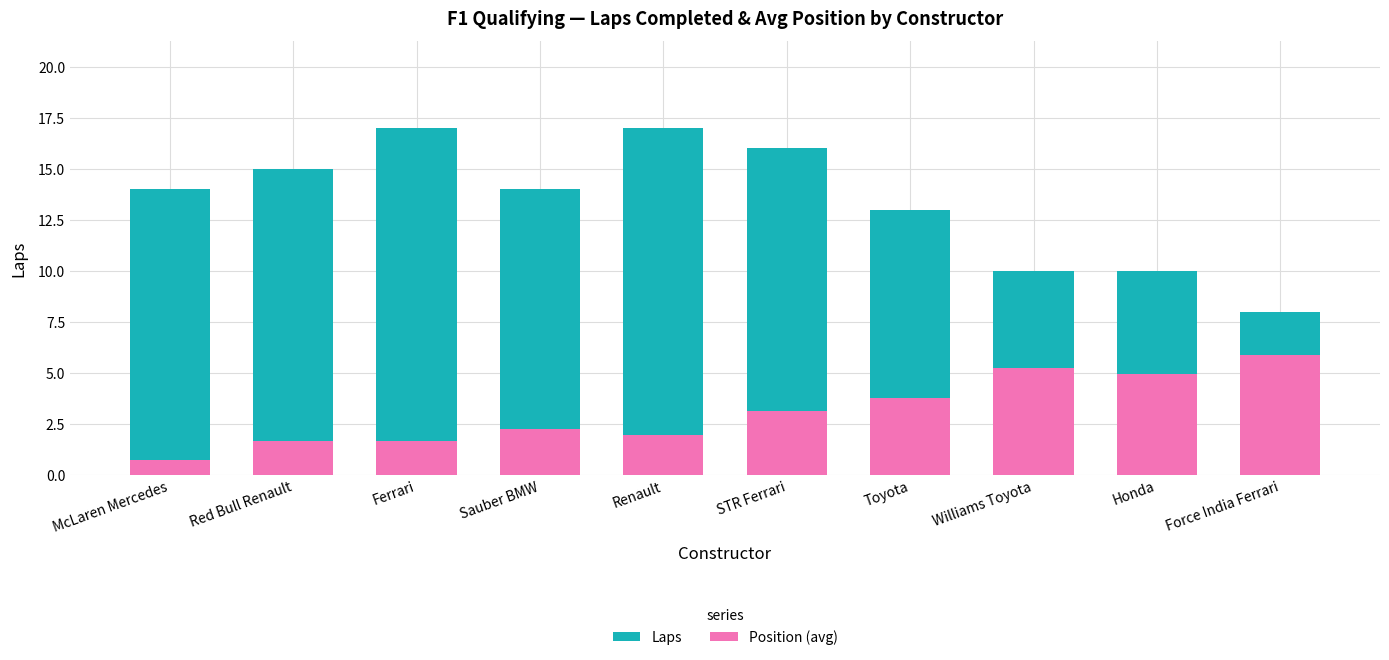

What is the sum of all Laps values?

134.0